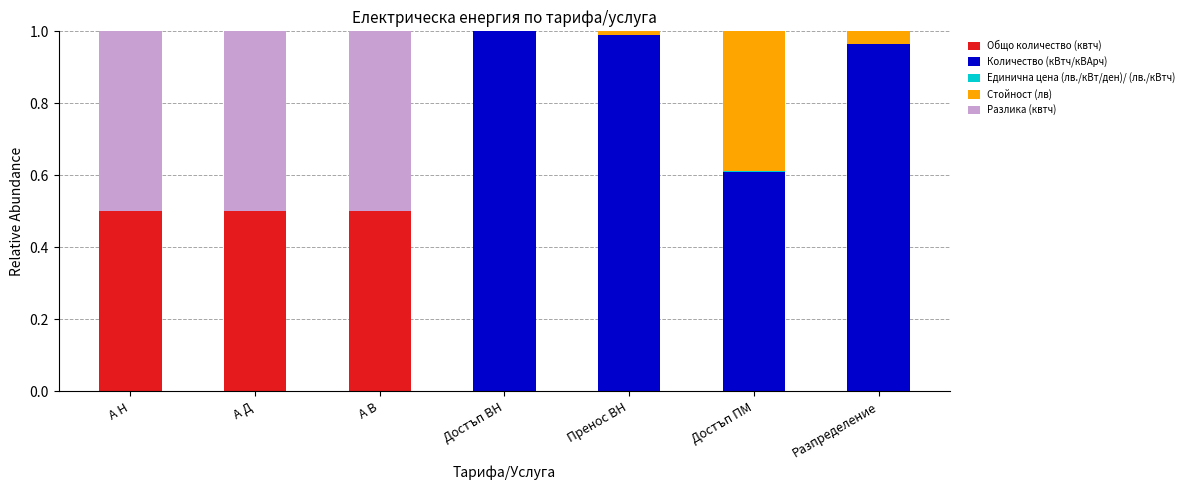

How many data points does each series have?

7